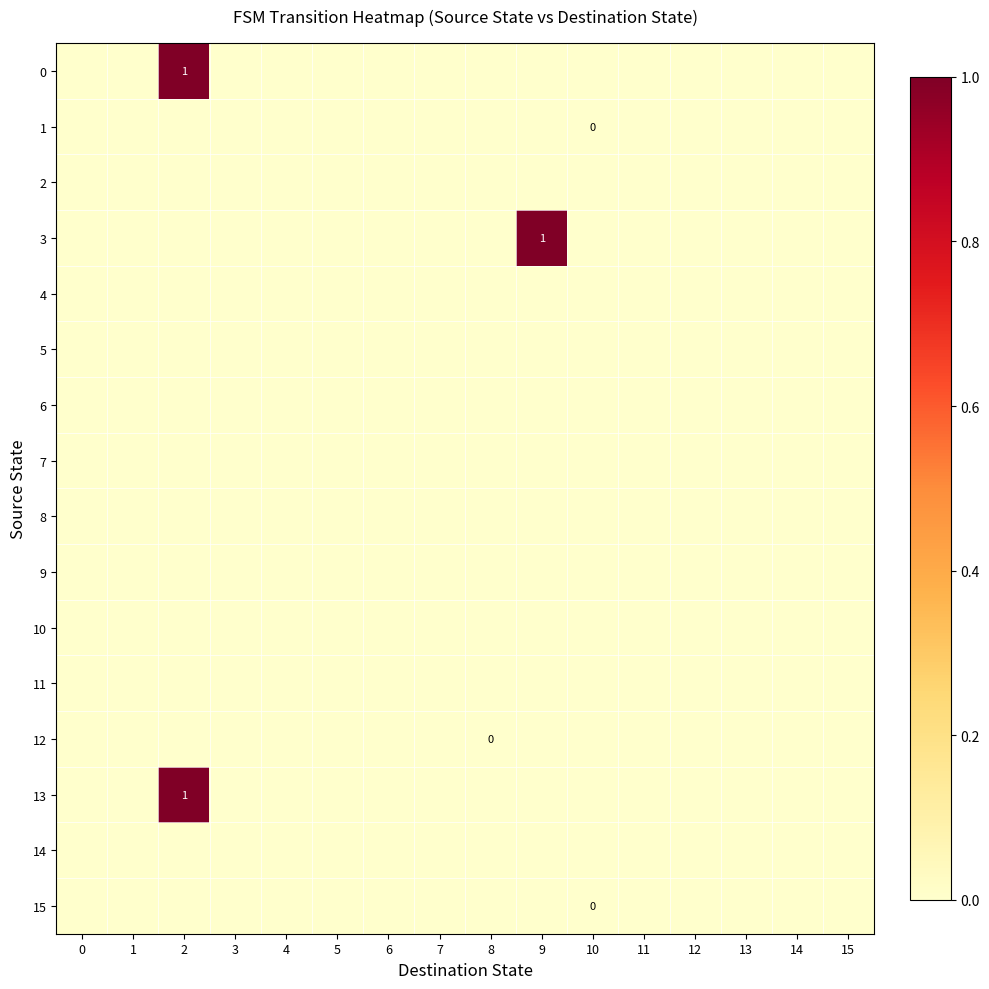

Between 1 and 10, which is larger?

1